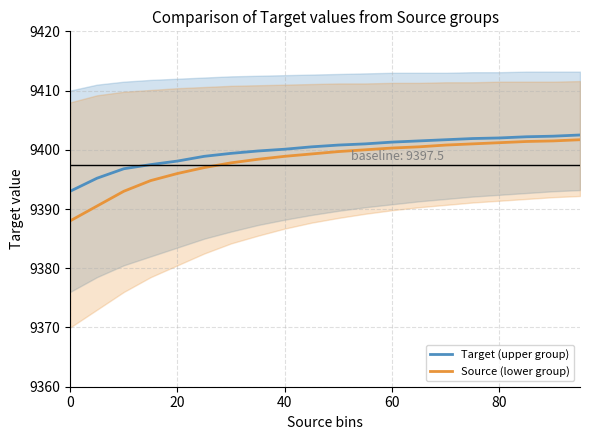

True or false: Target (upper group) has a value of 15361.2 at 40.

False